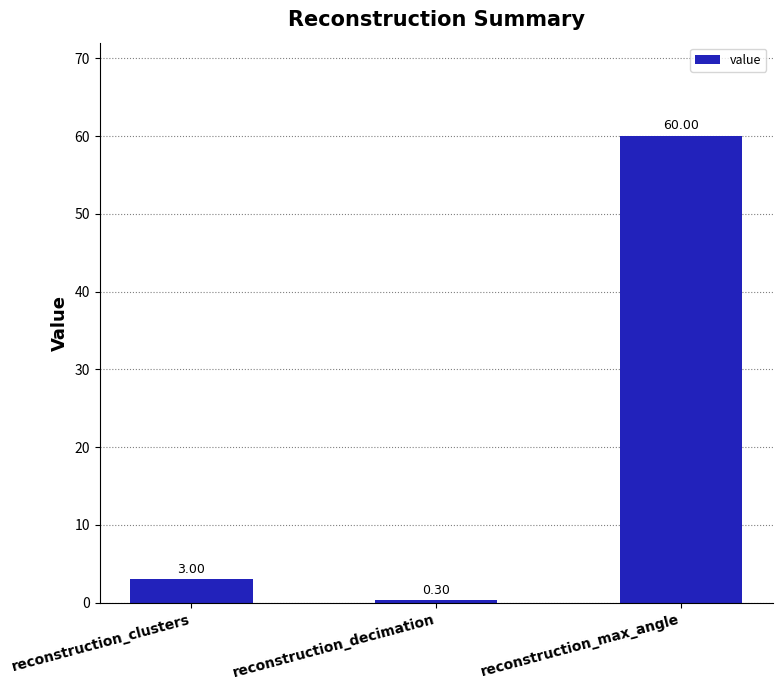

Which has a higher value, reconstruction_decimation or reconstruction_max_angle?

reconstruction_max_angle